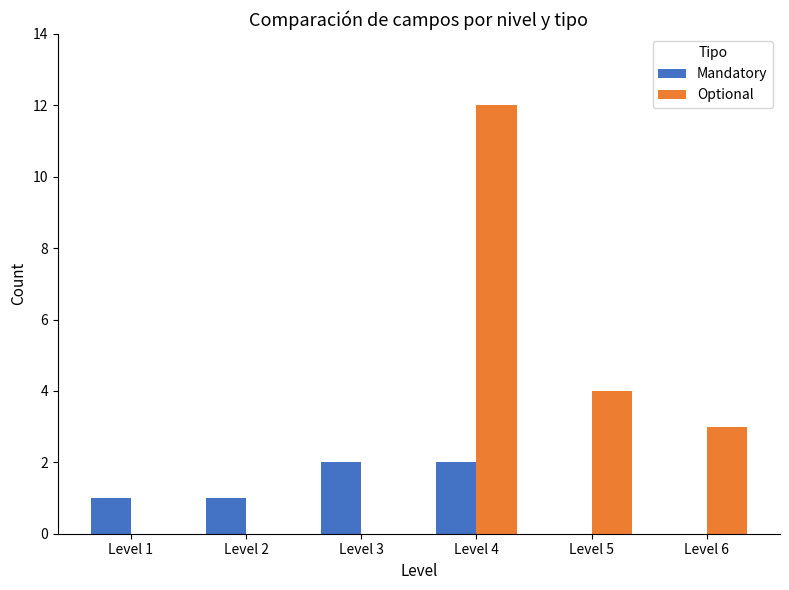

At which label is Optional closest to 6?

Level 5